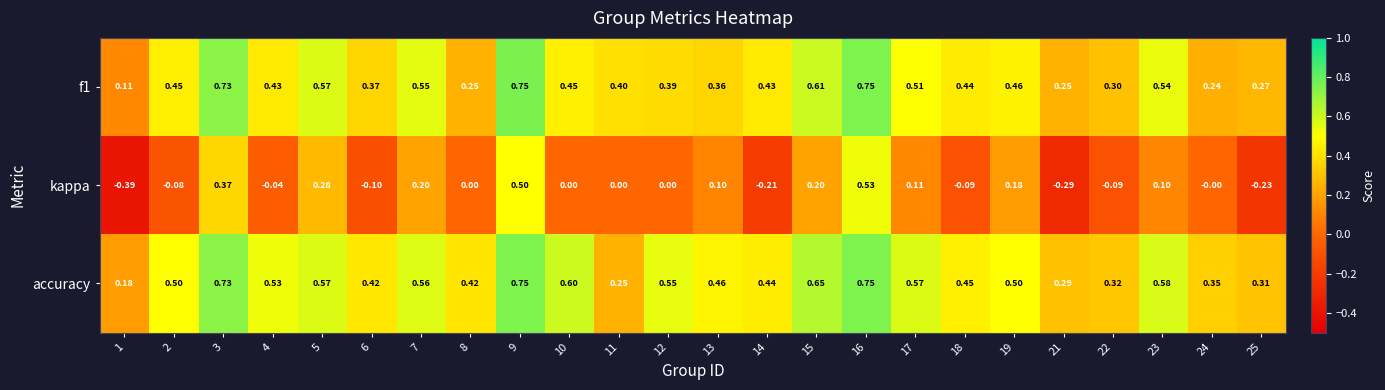

Is the value of kappa at 16 greater than the value of accuracy at 10?

No